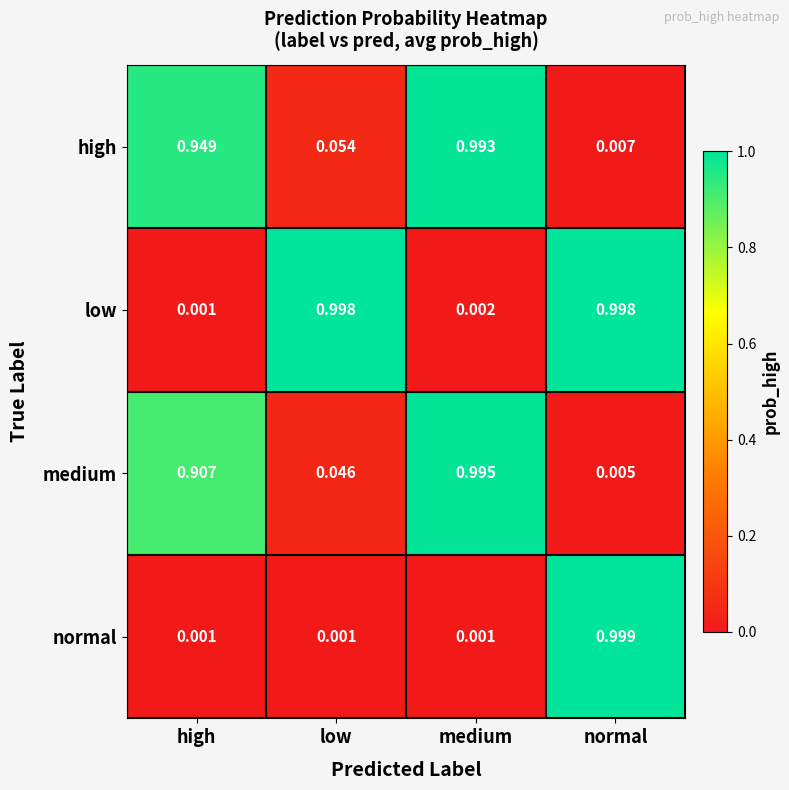

Between low and normal, which series saw the biggest shift?

normal